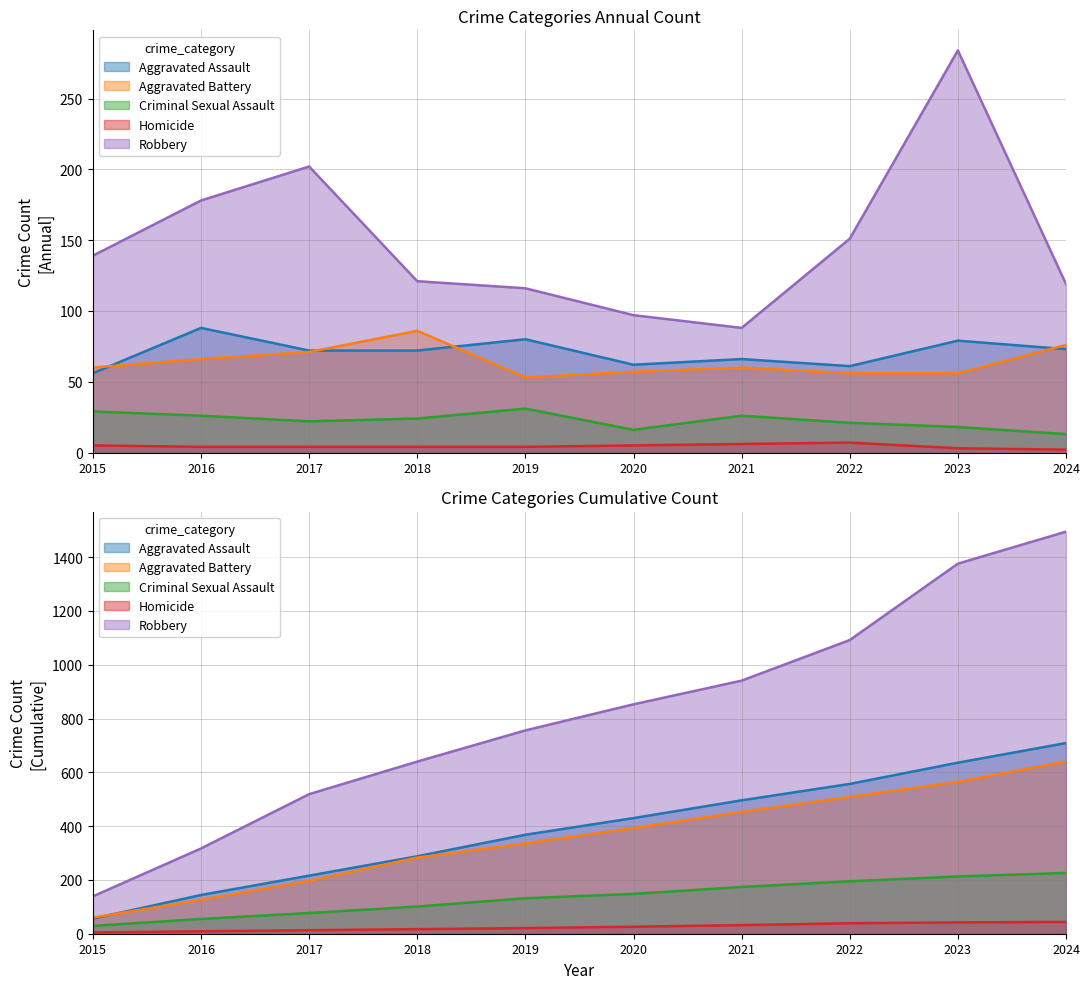

Between 2021 and 2022, which is larger?

2021